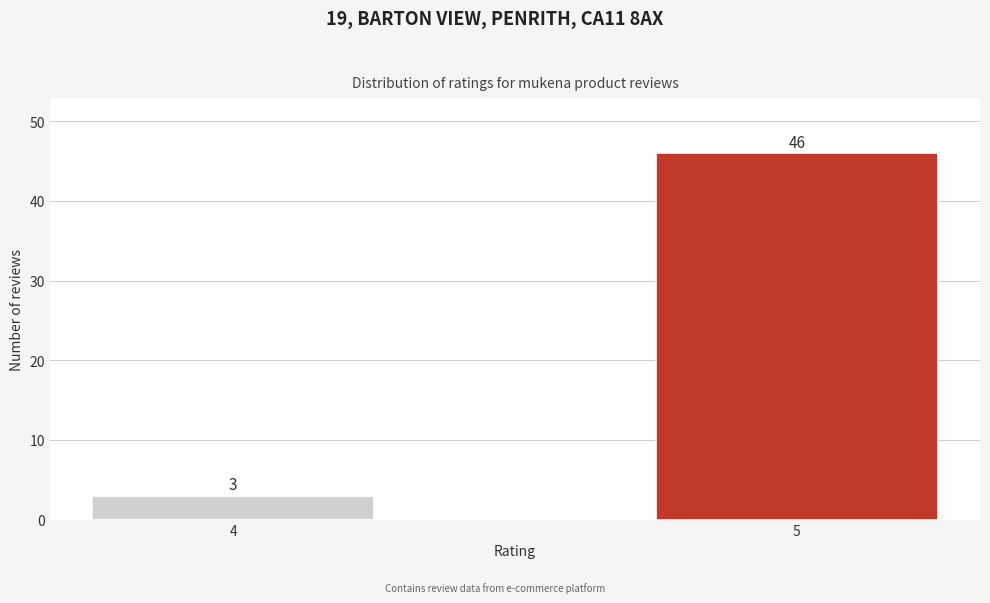

Reading left to right, extract all data points from this chart.

4=3	5=46